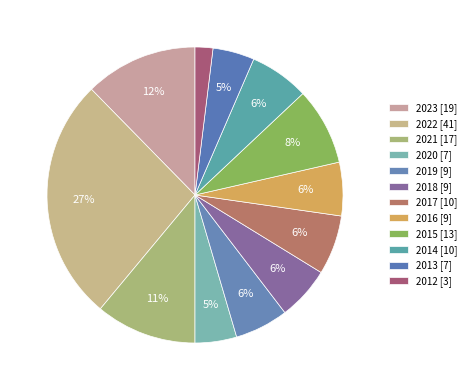

What percentage is the 2014 slice, to the nearest percent?

6%